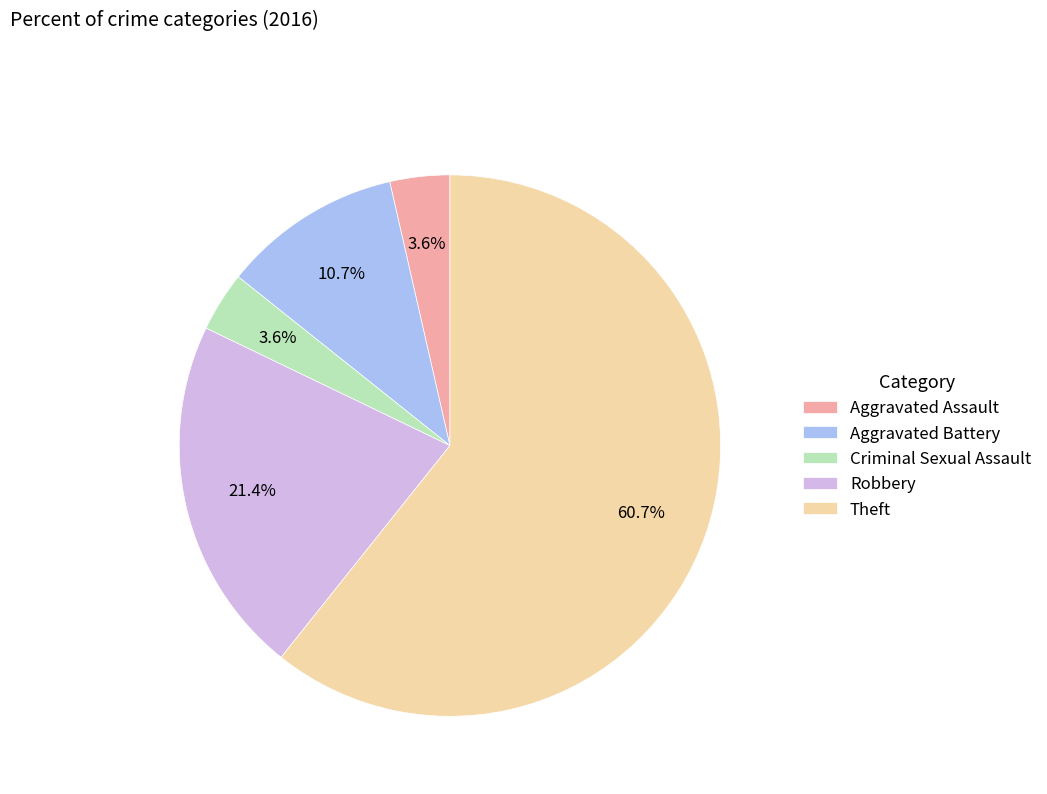

Combined, do Criminal Sexual Assault and Theft account for over 50%?

Yes